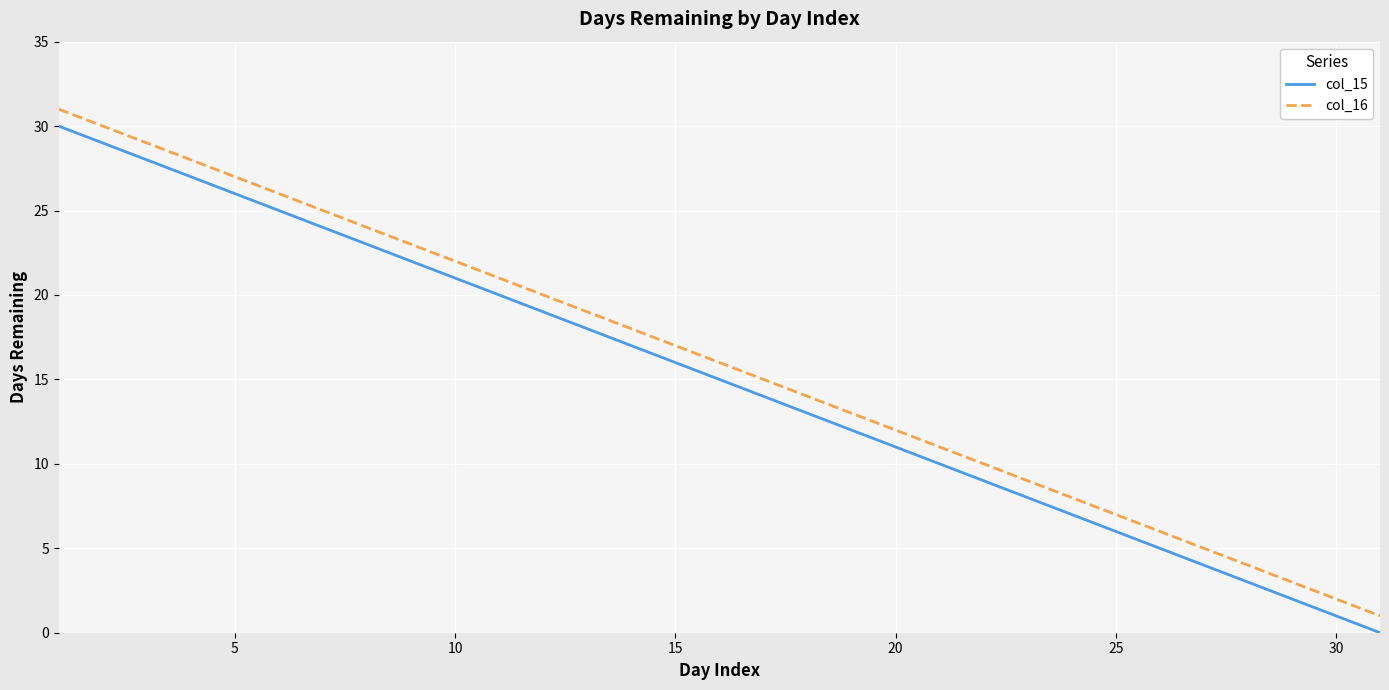

True or false: col_15 and col_16 cross at least once.

False